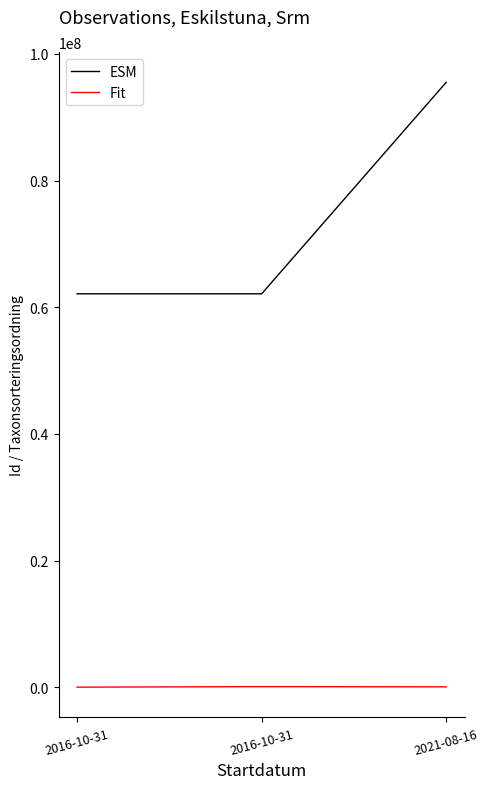

What are all the series names shown in the legend?

ESM, Fit